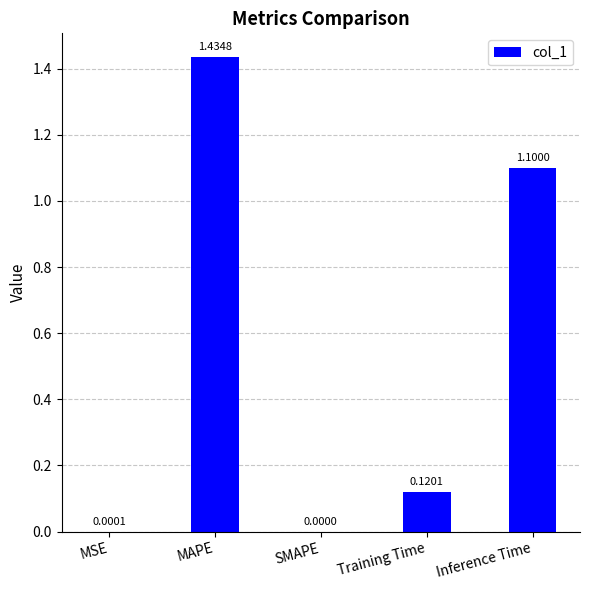

The value at SMAPE is 0.0. True or false?

True